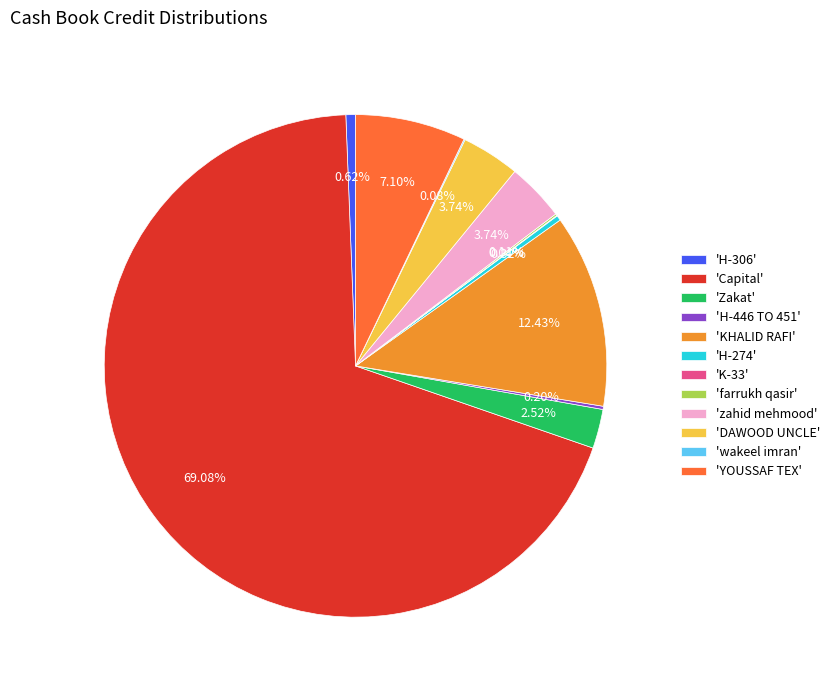

Does 'Capital' account for over 50% of the chart?

Yes